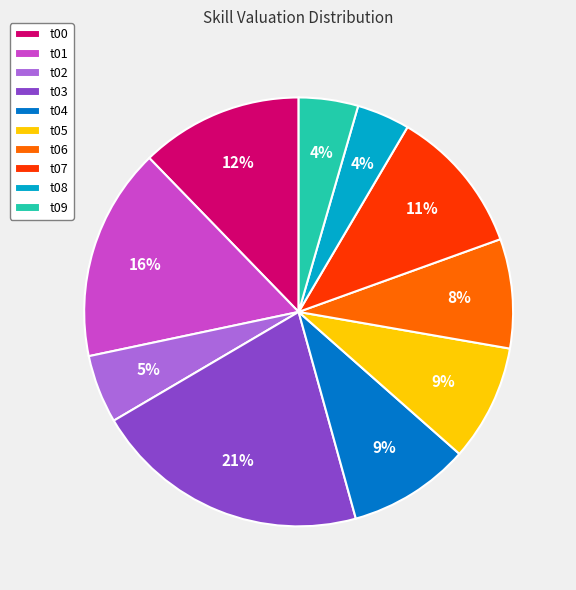

What percentage is the t01 slice, to the nearest percent?

16%